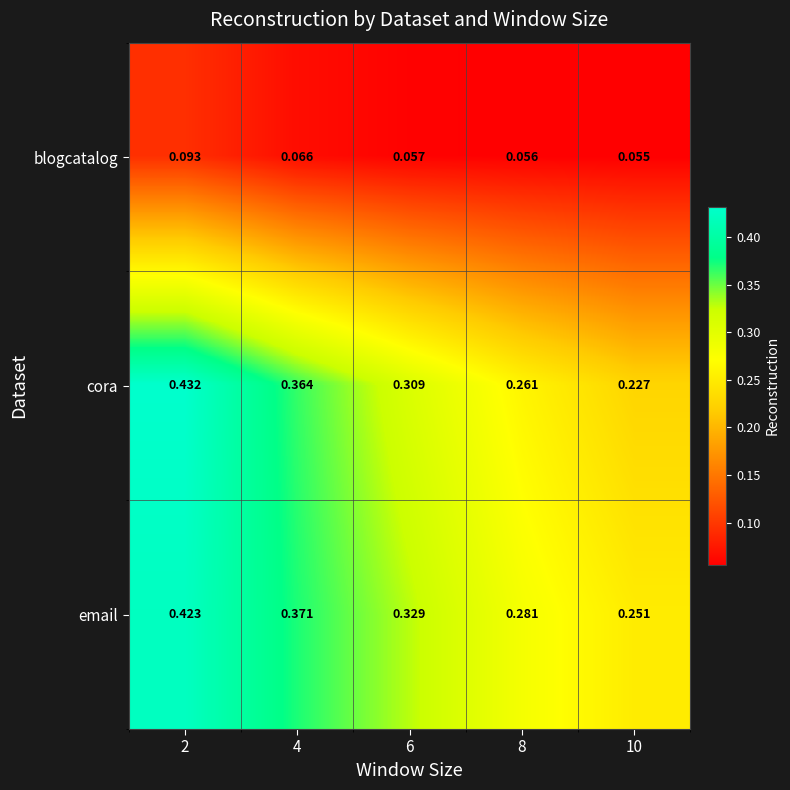

Which series has the widest spread of values?

cora